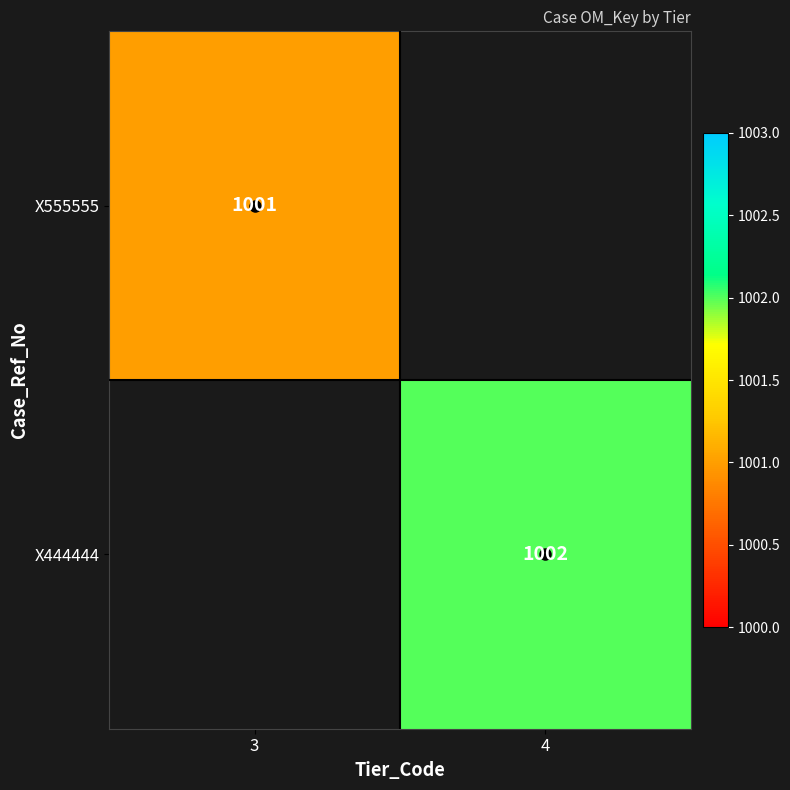

Is it true that X444444 equals 589 at 4?

False